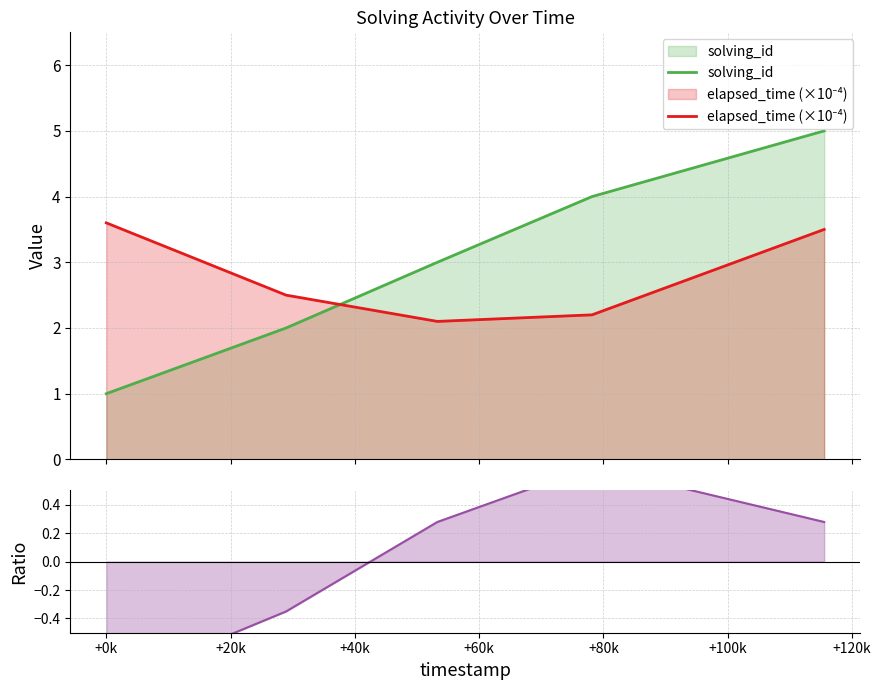

How many data points in Ratio (centered) are above 0?

3